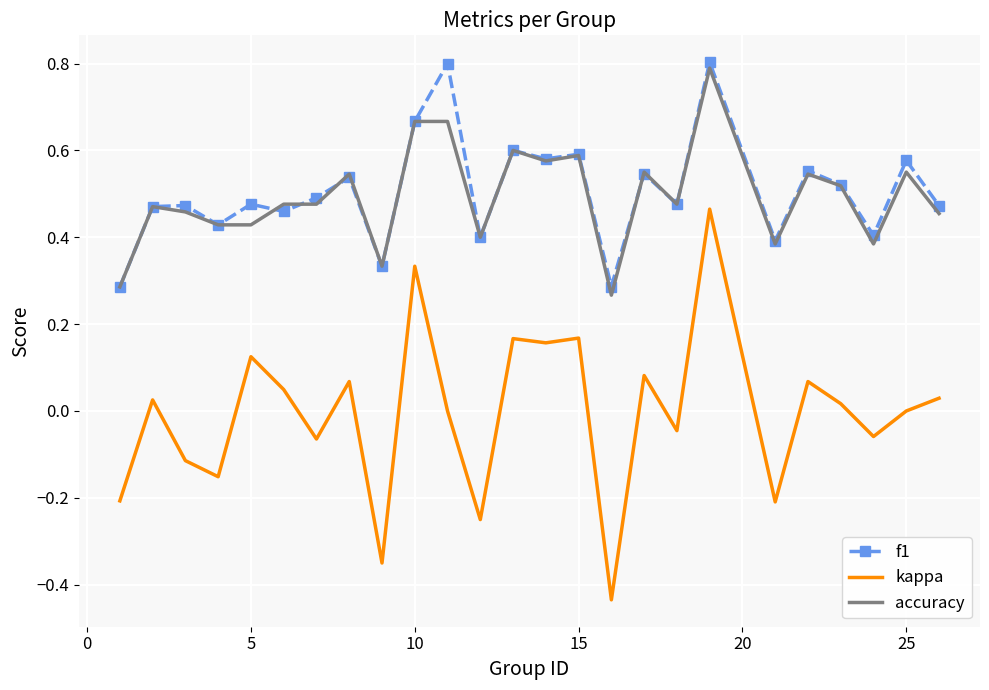

True or false: kappa and accuracy cross at least once.

False